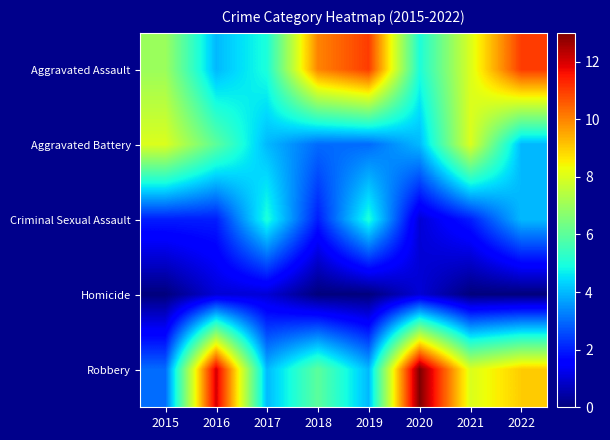

Reading left to right, extract all data points from this chart.

Aggravated Assault: 2015=7	2016=4	2017=5	2018=10	2019=11	2020=5	2021=8	2022=11
Aggravated Battery: 2015=8	2016=6	2017=4	2018=3	2019=3	2020=4	2021=8	2022=4
Criminal Sexual Assault: 2015=2	2016=2	2017=5	2018=2	2019=5	2020=1	2021=2	2022=4
Homicide: 2015=0	2016=1	2017=1	2018=0	2019=0	2020=1	2021=0	2022=0
Robbery: 2015=3	2016=12	2017=4	2018=6	2019=4	2020=13	2021=8	2022=9